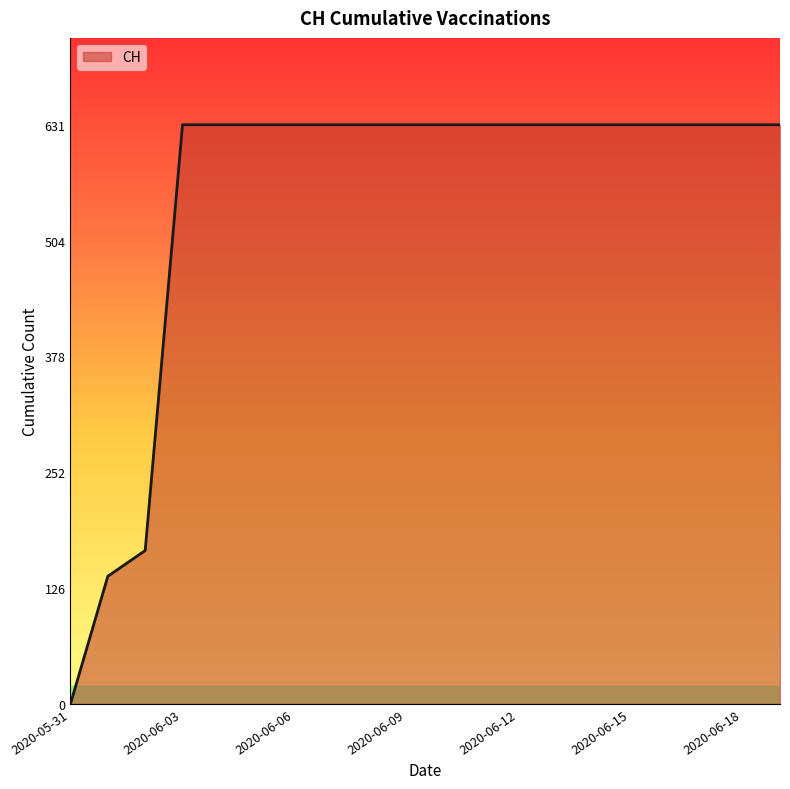

What is the maximum value shown in the chart?

631